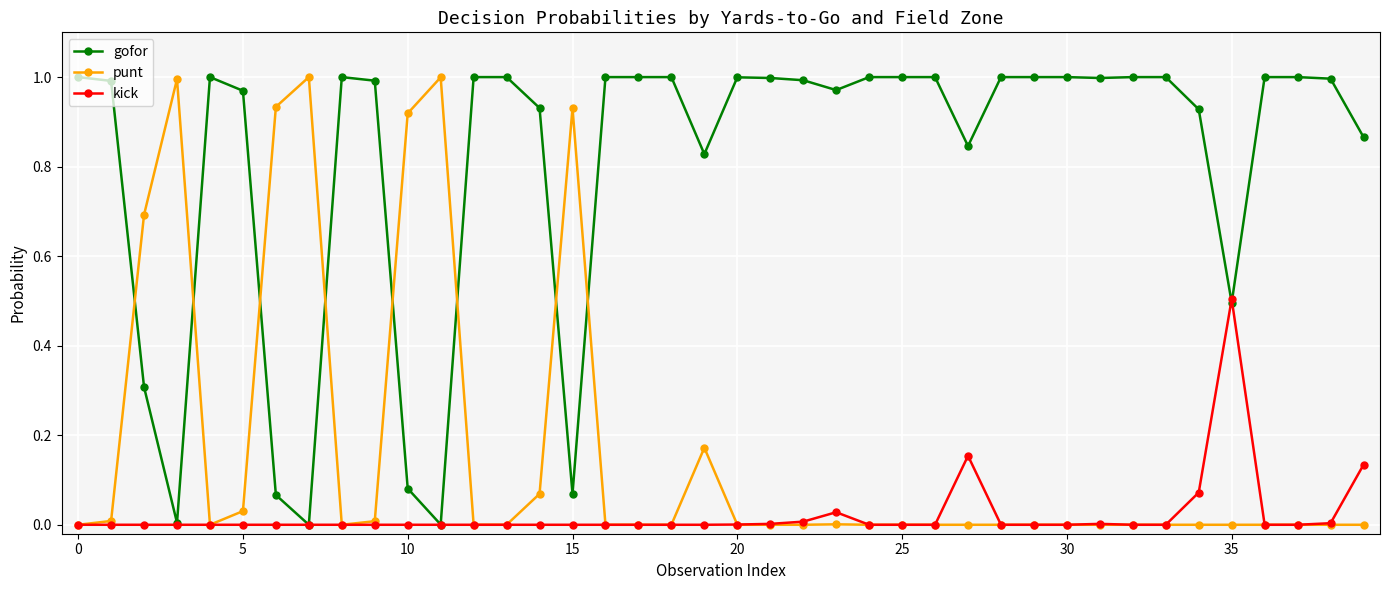

Which series has the largest total across all categories?

gofor